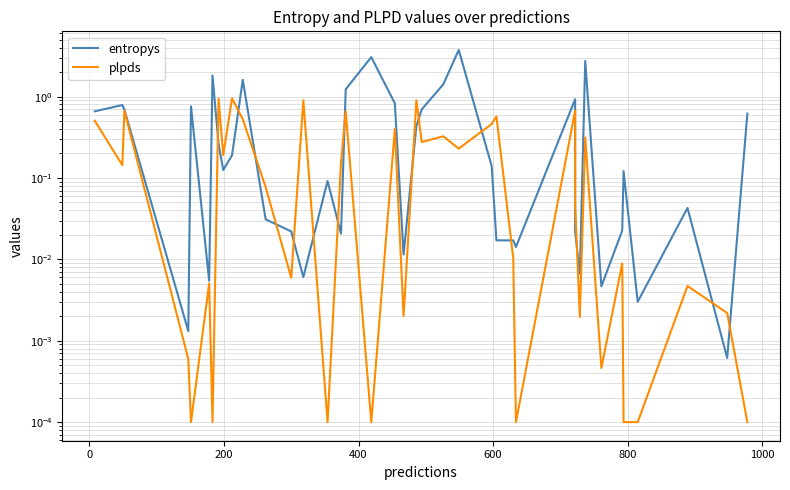

Does the chart display data point markers on the line(s)?

No